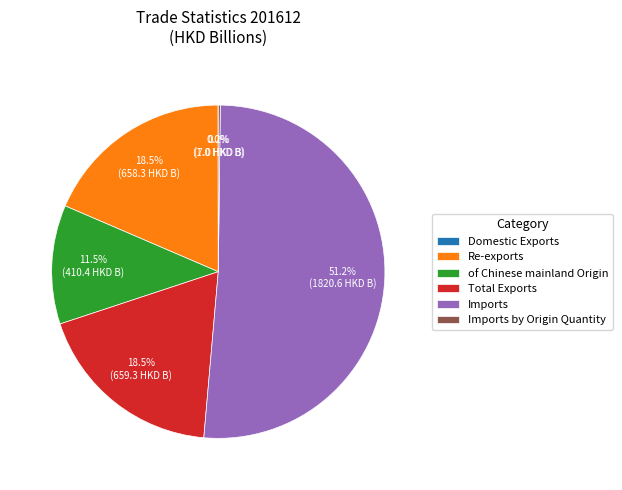

What percentage do Re-exports and Total Exports together represent?

37.0%